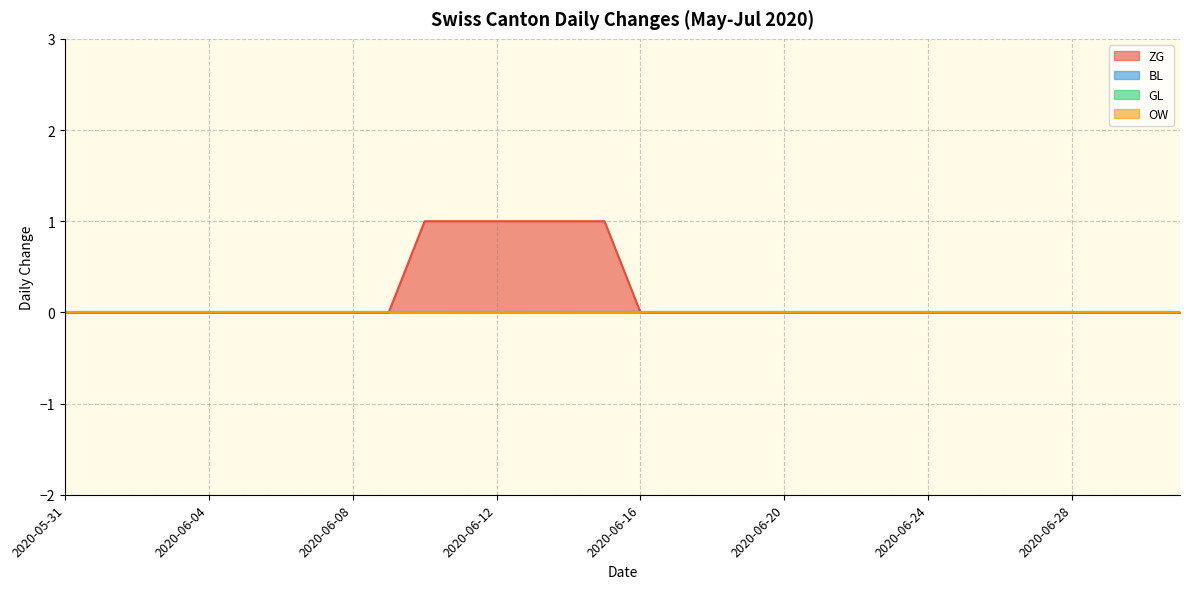

True or false: ZG has a value of 0 at 2020-06-21.

False